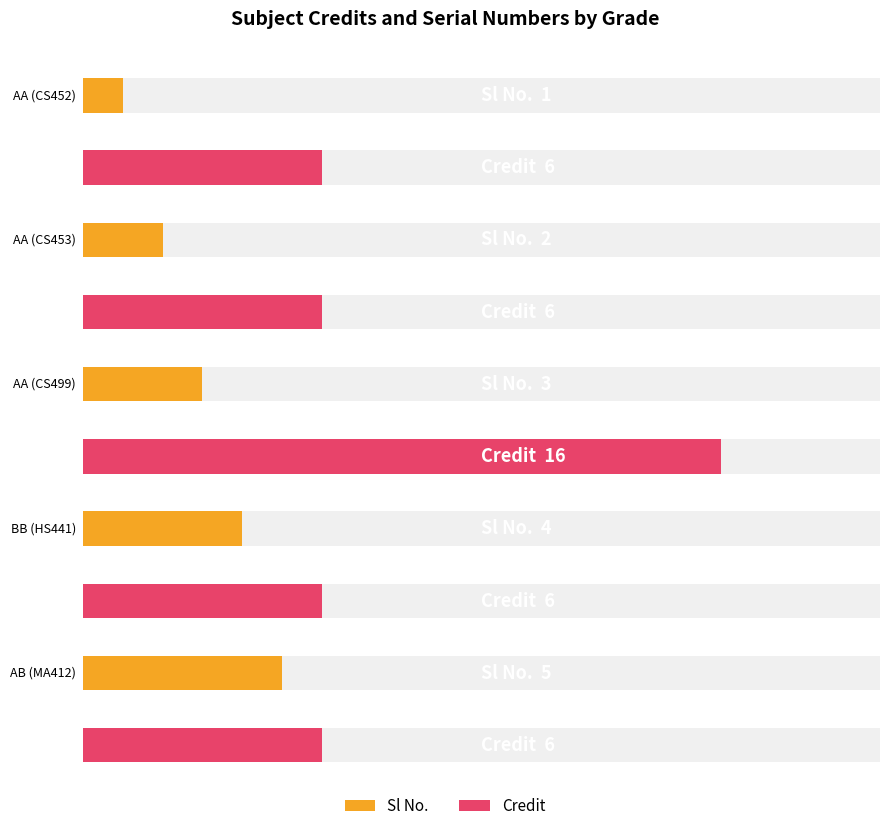

The Credit series shows 3 at AB (MA412). True or false?

False